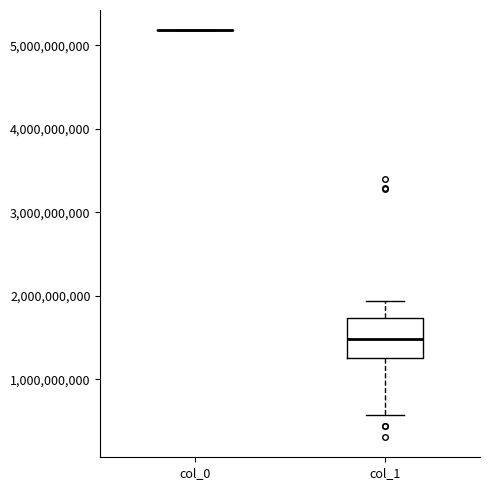

Reading left to right, read every box against the y-axis: the position of its median line, the range the box covers, and the ends of its whiskers. The values are not printed on the chart, so give them approximately, as read against the axis.

col_0: box collapsed to a line at 5200000000, whiskers 5200000000 to 5200000000
col_1: median 1500000000, box 1300000000 to 1700000000, whiskers 600000000 to 1900000000